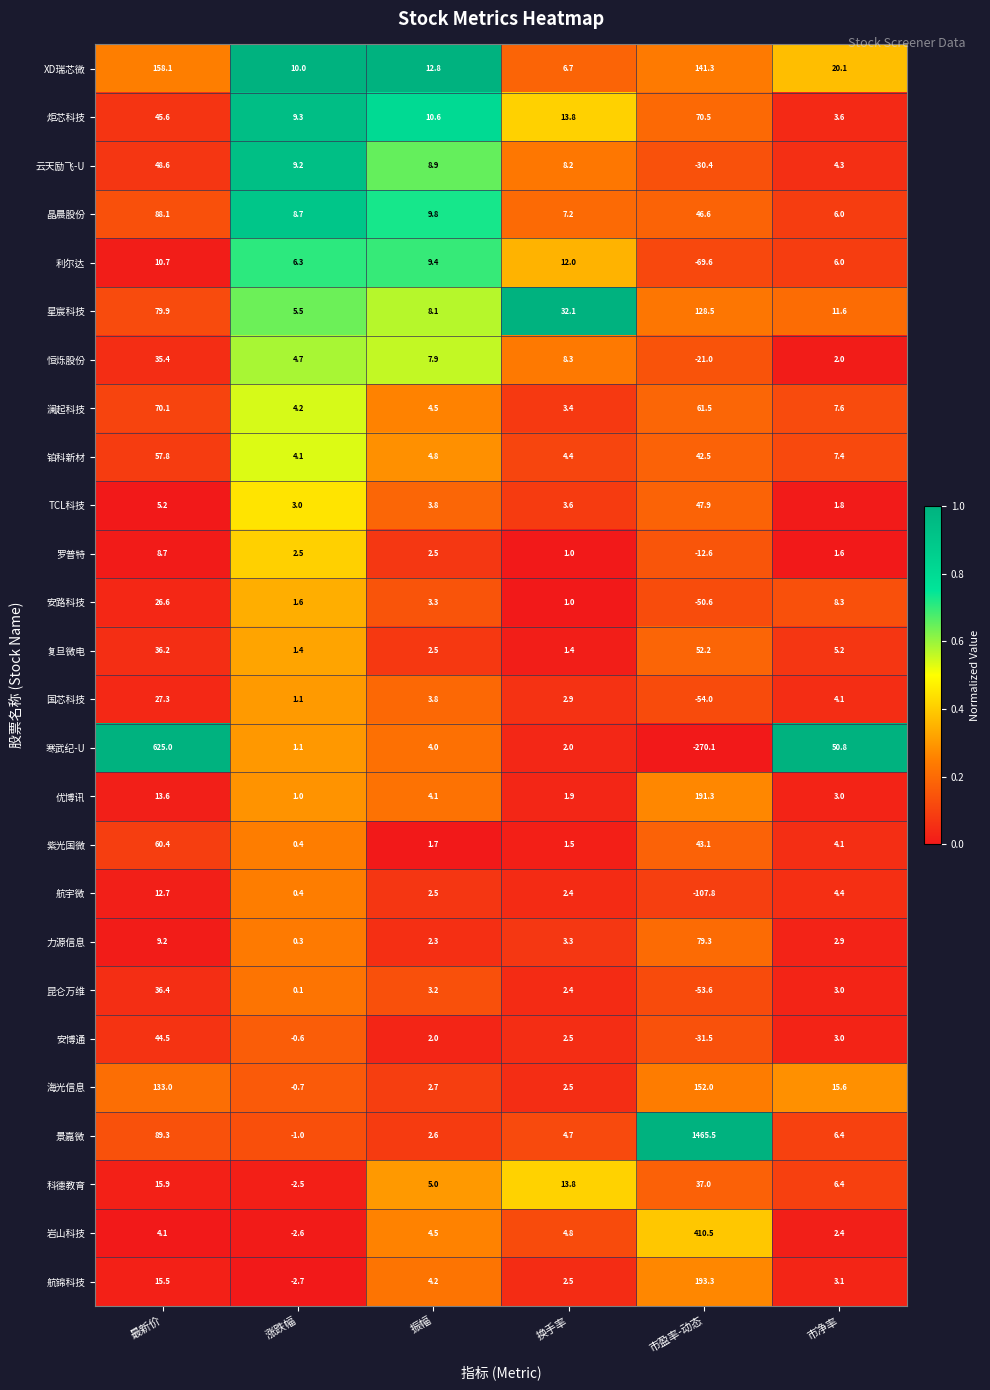

What is the total value across all series at 换手率?

150.3